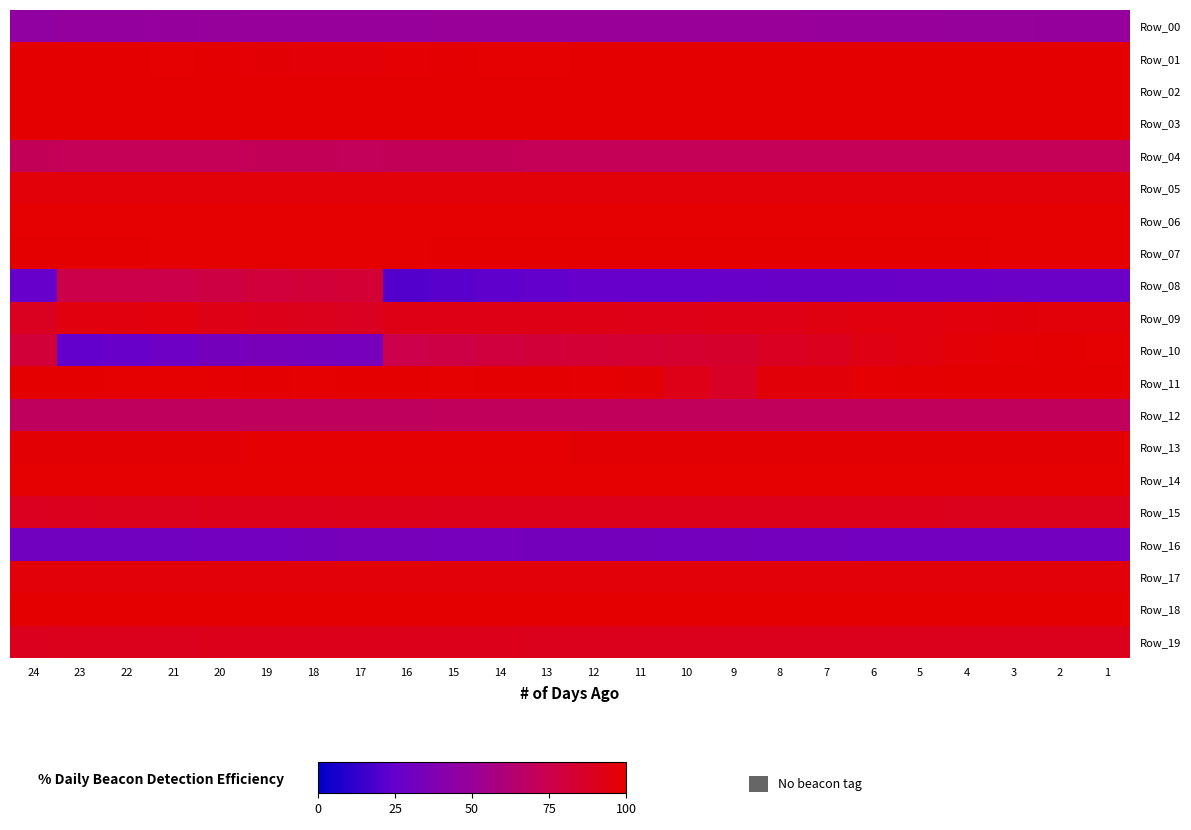

Between 14 and 24, which is larger?

14